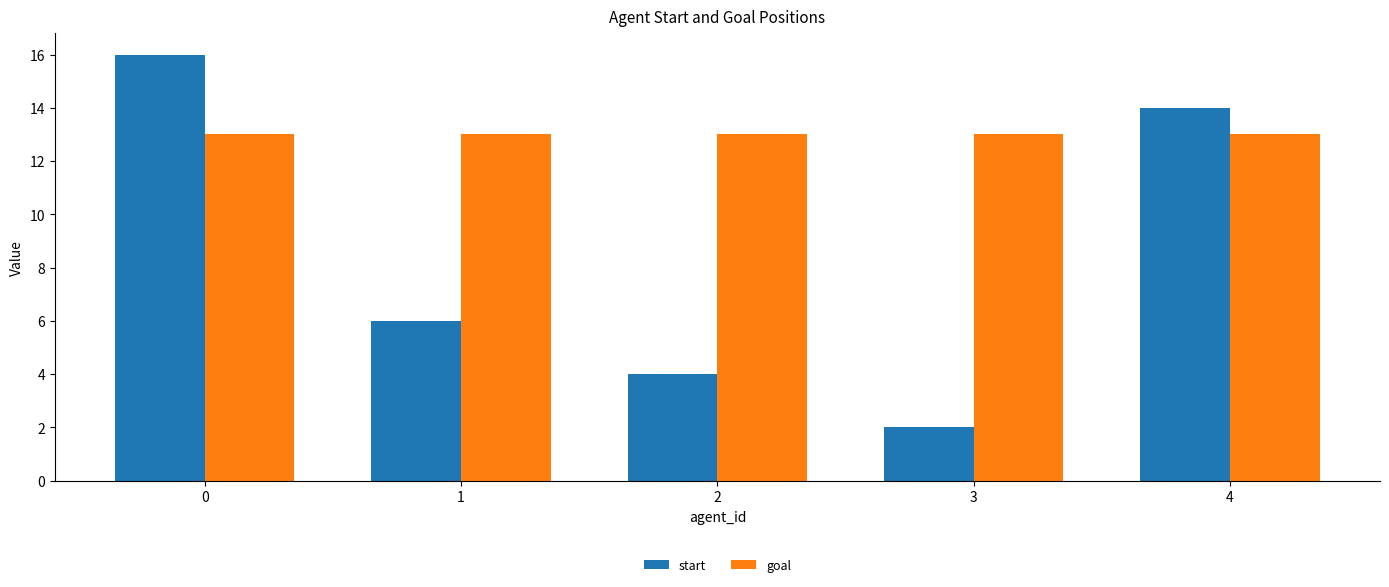

Which series has the largest total across all categories?

goal